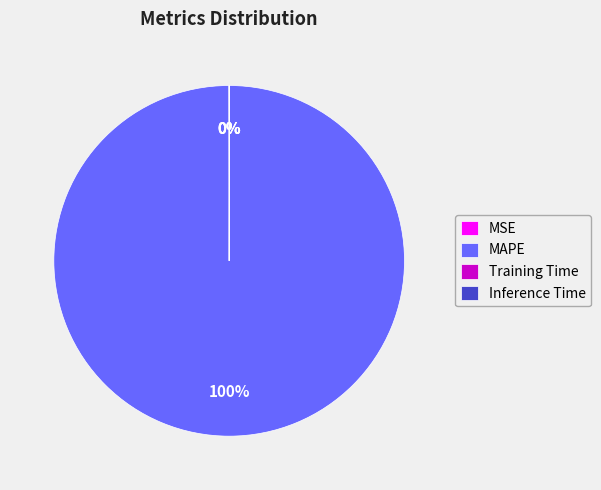

Which slice is the largest?

MAPE